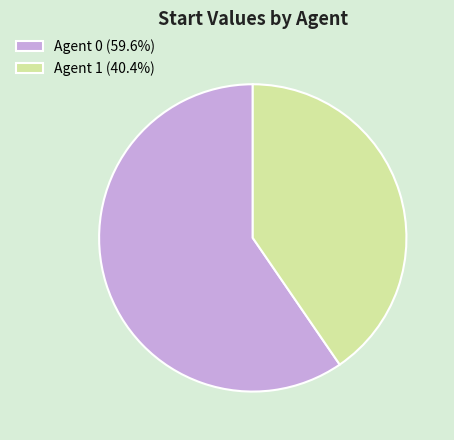

Do Agent 1 (40.4%) and Agent 0 (59.6%) together represent more than half of the pie?

Yes